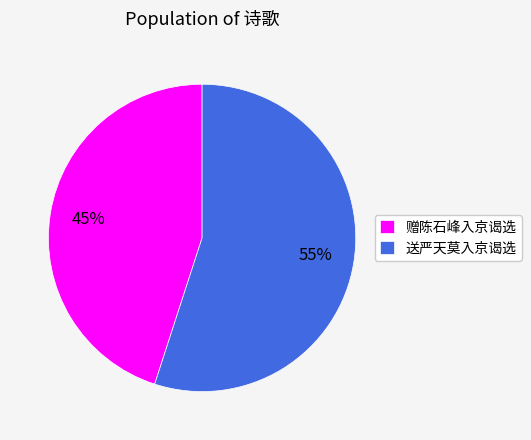

How many segments does this pie chart have?

2